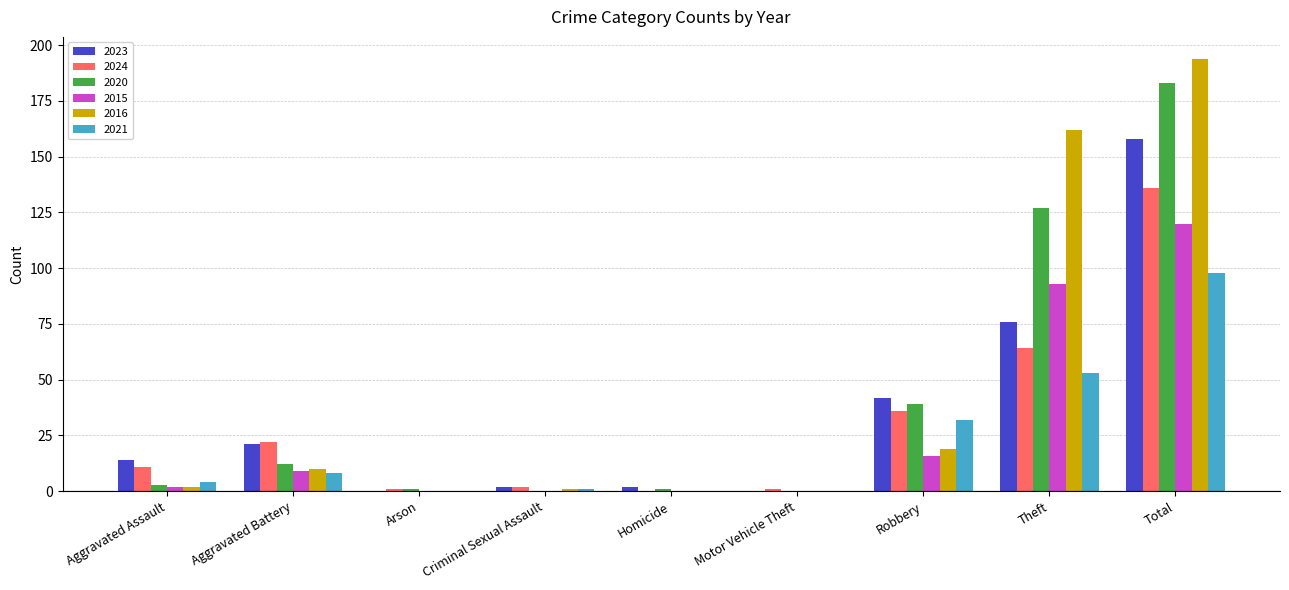

The 2015 series shows 9 at Aggravated Battery. True or false?

True